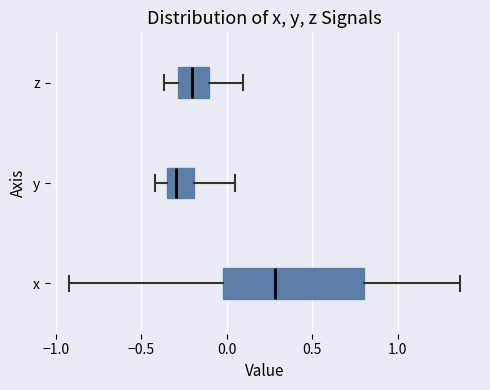

Where does the median line of the box for x sit on the x-axis? The values are not printed on the chart, so give them approximately, as read against the axis.

0.30